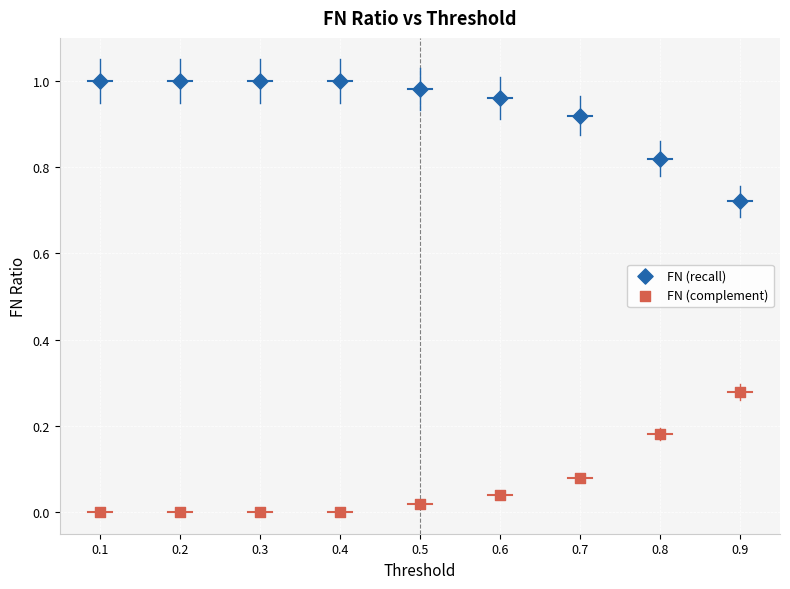

Which series reaches the minimum Y coordinate?

FN (complement)